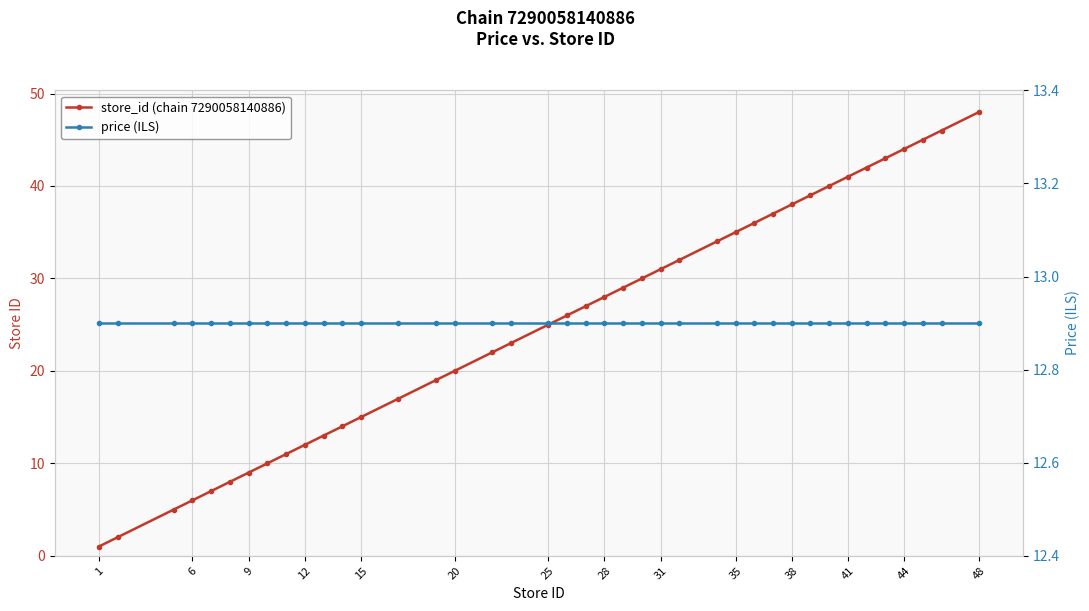

Is it true that price (ILS) equals 12.9 at 28?

True